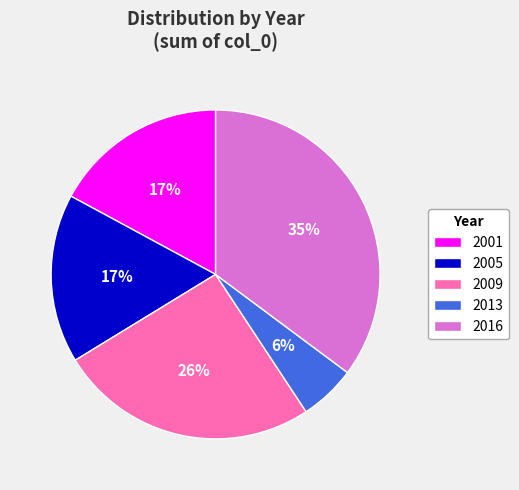

Is 2005 the majority of the pie?

No